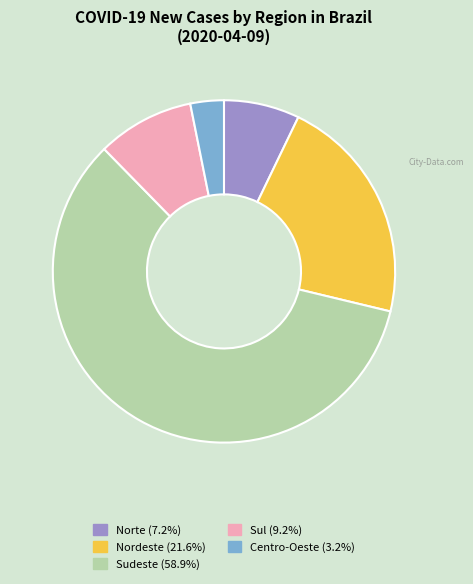

Rank the categories by value from highest to lowest.

Sudeste, Nordeste, Sul, Norte, Centro-Oeste